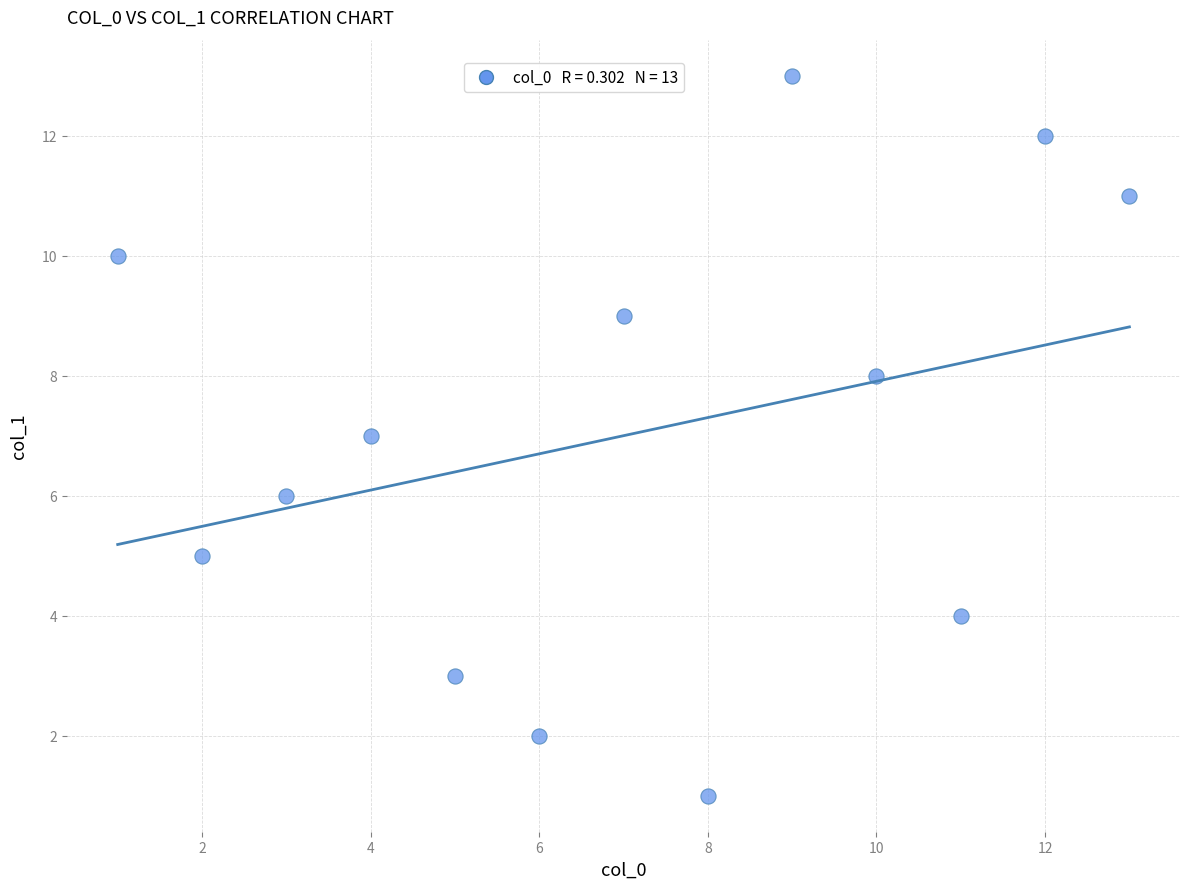

What is the range of X values (max minus min)?

12